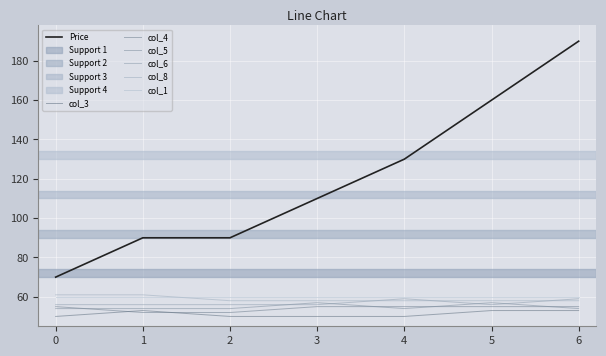

Is the value of col_8 at 3 greater than the value of col_6 at 3?

Yes